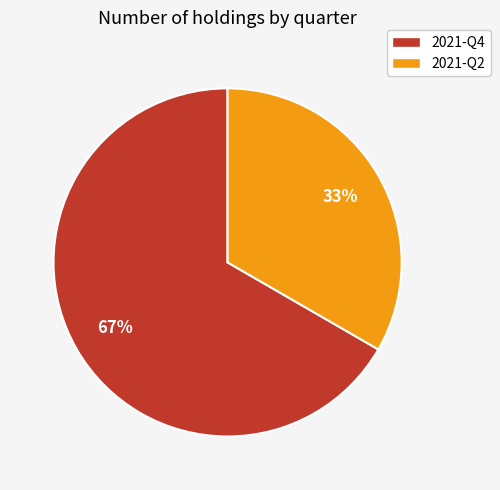

Is it true that 2021-Q4 is 67% of the pie?

True